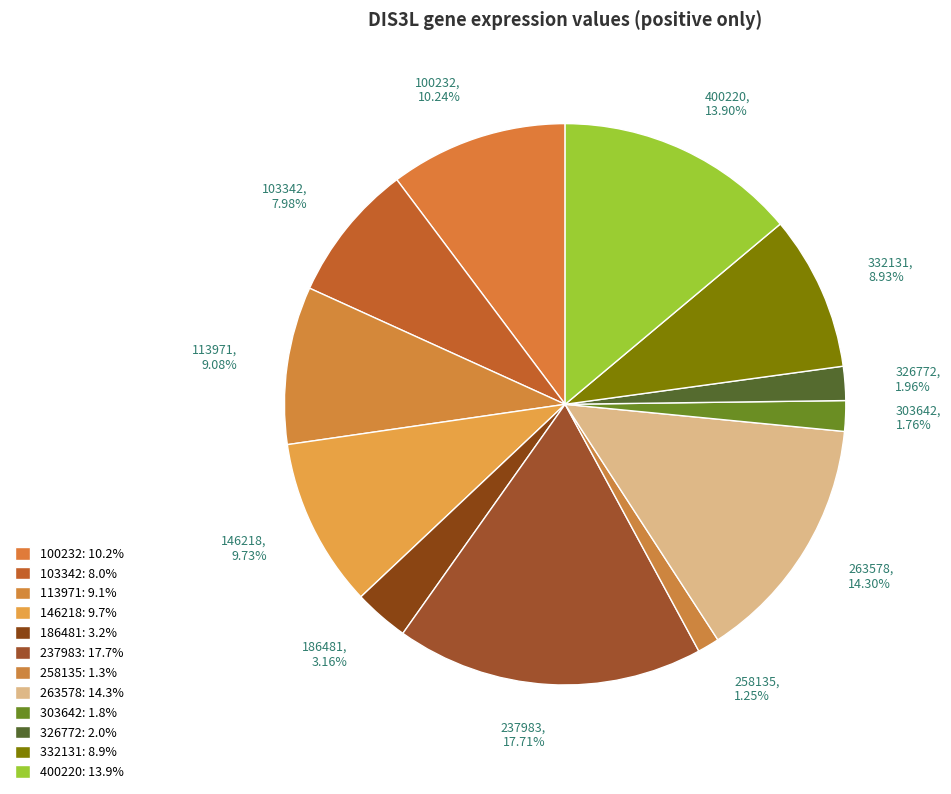

Is the sum of 326772, 1.96% and 100232, 10.24% greater than half?

No